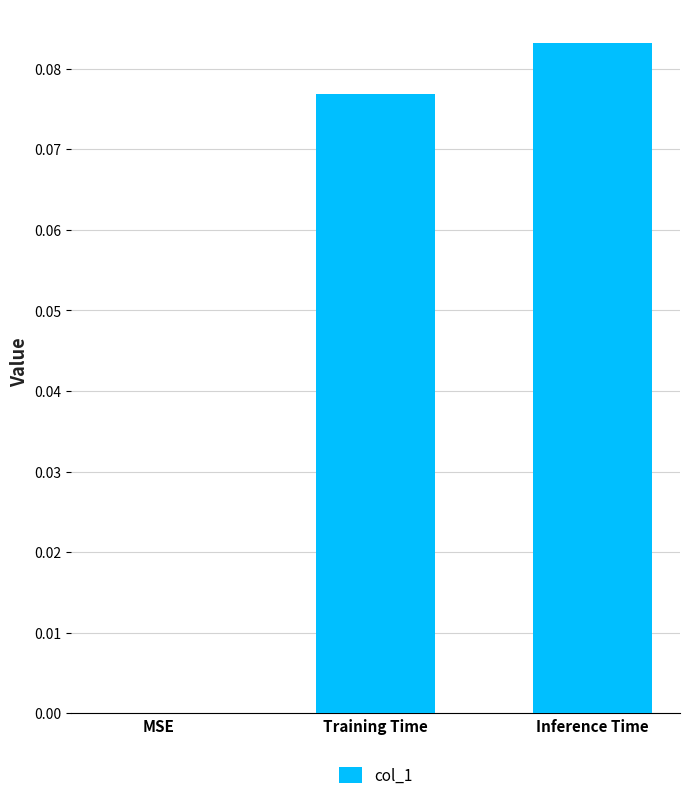

Which has a higher value, Inference Time or MSE?

Inference Time